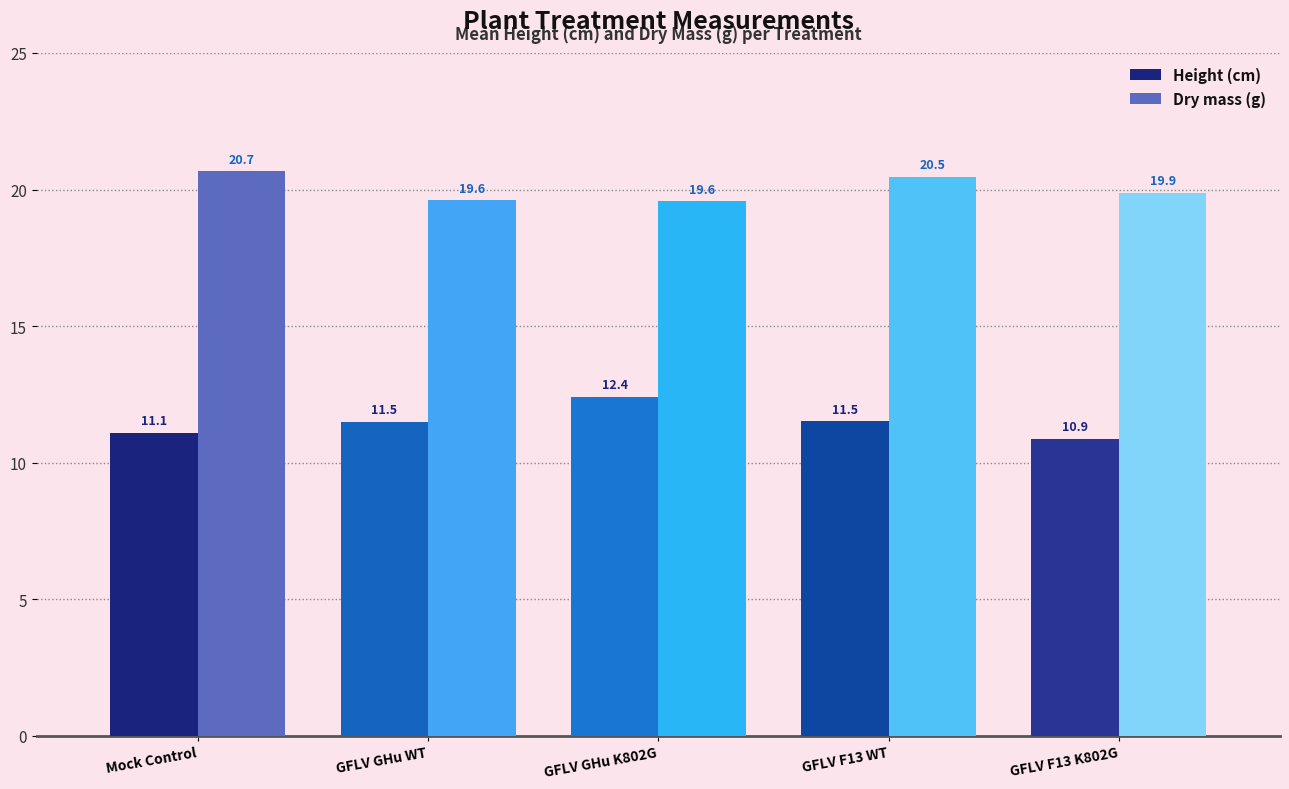

The value of Dry mass (g) at GFLV F13 WT is 13.1. True or false?

False